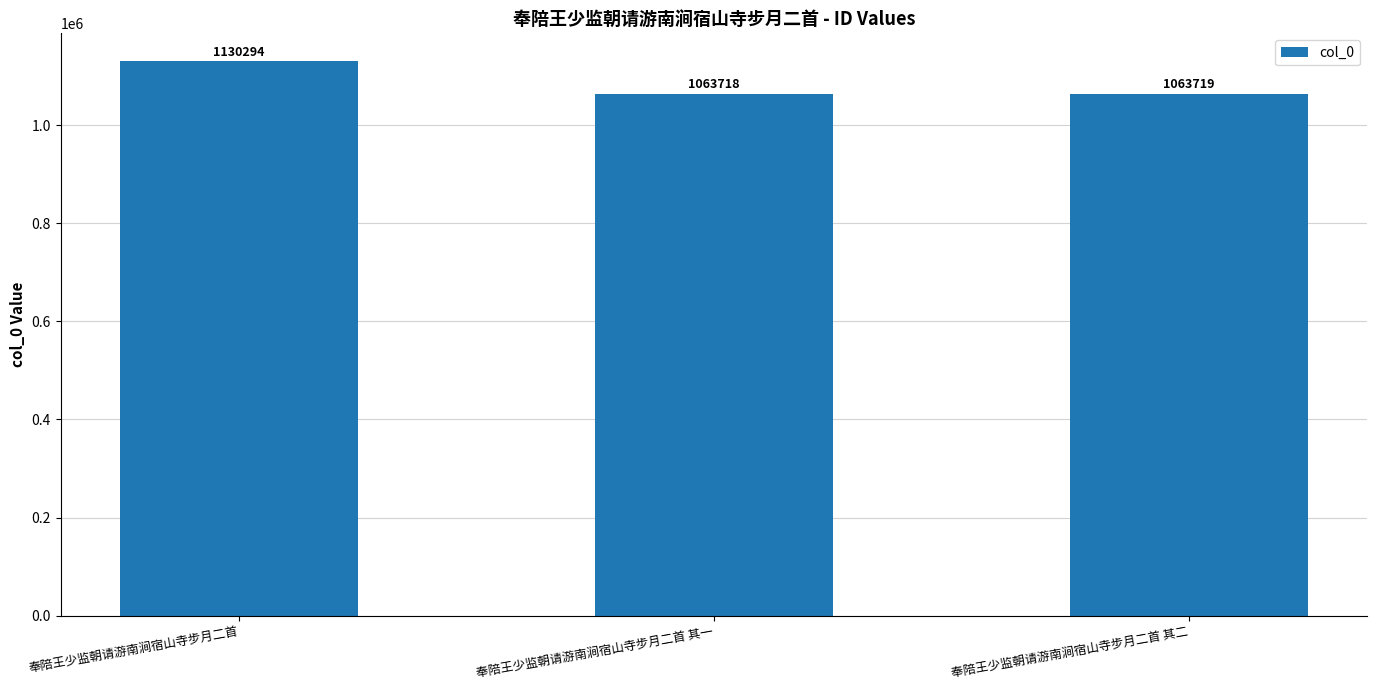

Read the value at 奉陪王少监朝请游南涧宿山寺步月二首, to the nearest 50.

1130300